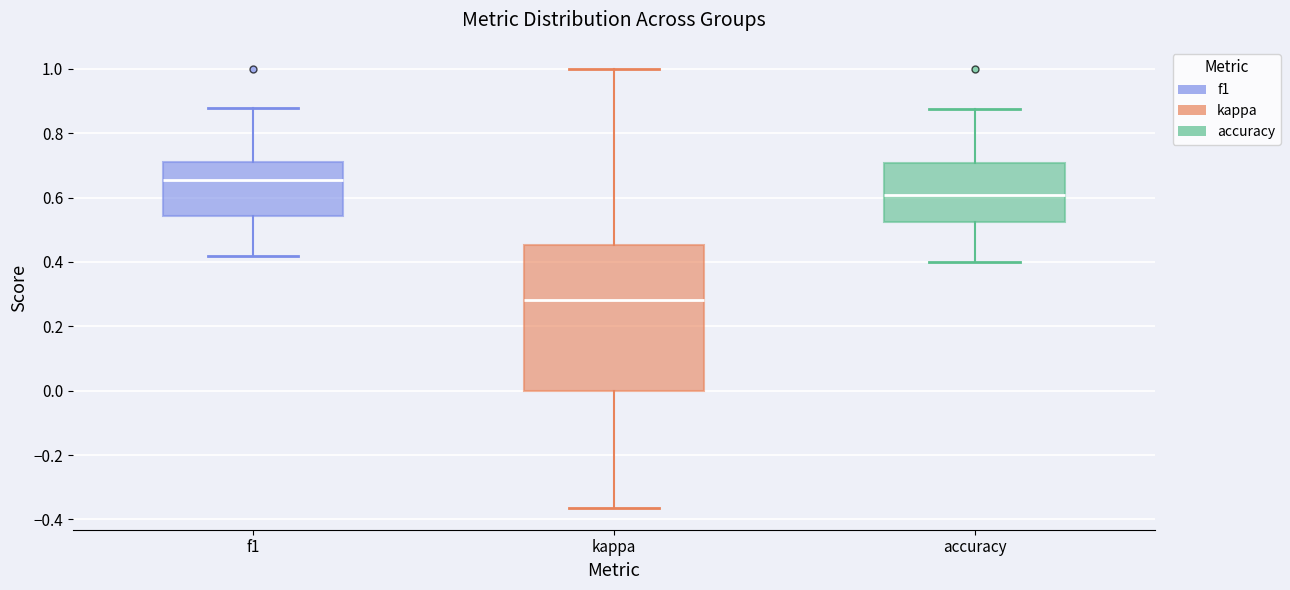

Which box has the highest median line?

f1